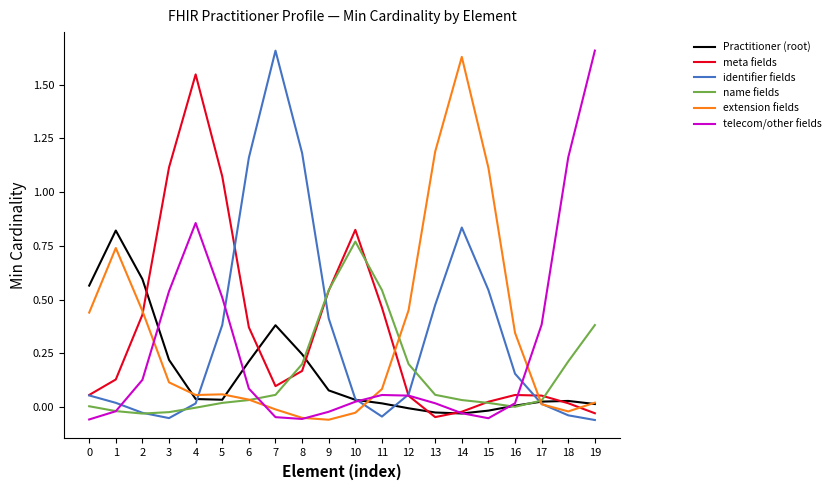

Which series changed the most between 0 and 14?

extension fields